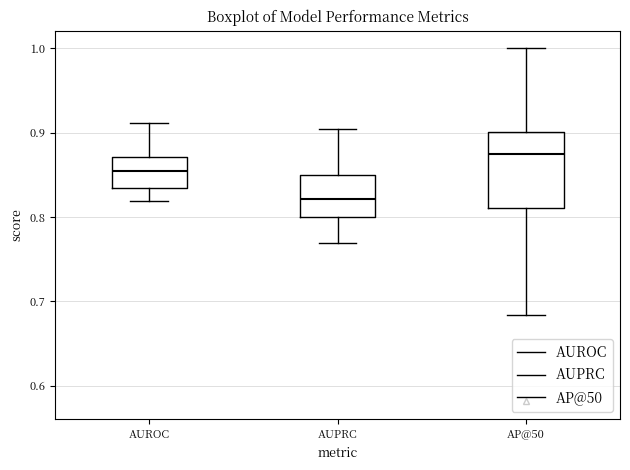

Reading left to right, read every box against the y-axis: the position of its median line, the range the box covers, and the ends of its whiskers. The values are not printed on the chart, so give them approximately, as read against the axis.

AUROC: median 0.85, box 0.83 to 0.87, whiskers 0.82 to 0.91
AUPRC: median 0.82, box 0.80 to 0.85, whiskers 0.77 to 0.90
AP@50: median 0.87, box 0.81 to 0.90, whiskers 0.68 to 1.00